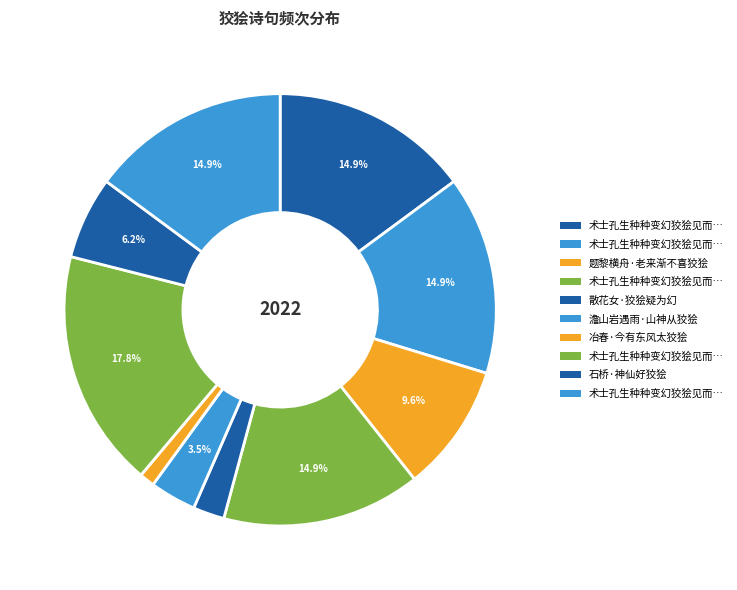

How many slices are in this pie chart?

10